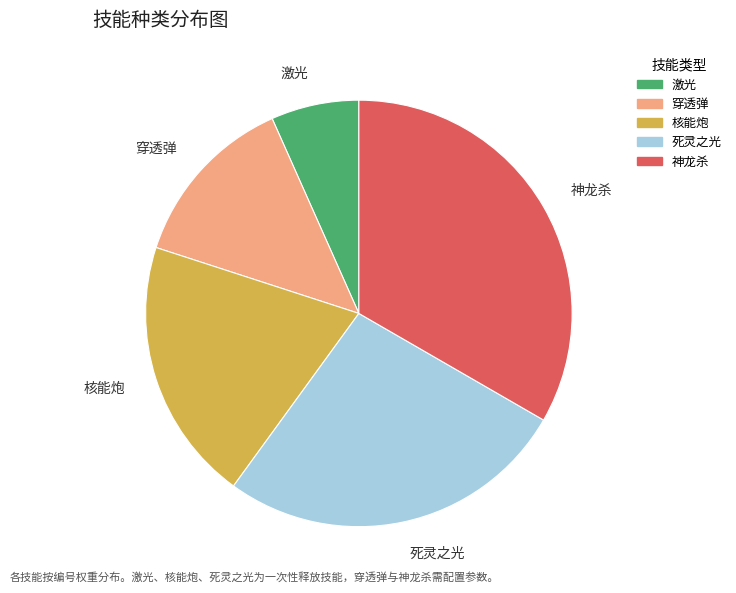

Is the sum of 死灵之光 and 核能炮 greater than half?

No